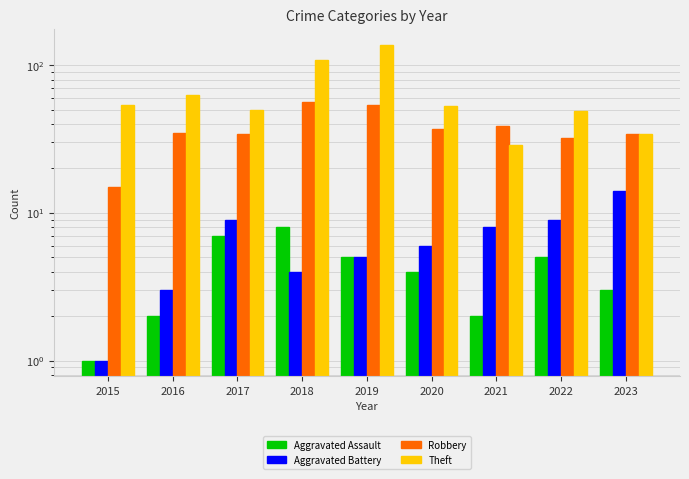

At 2022, list the series in order from smallest to largest.

Aggravated Assault, Aggravated Battery, Robbery, Theft